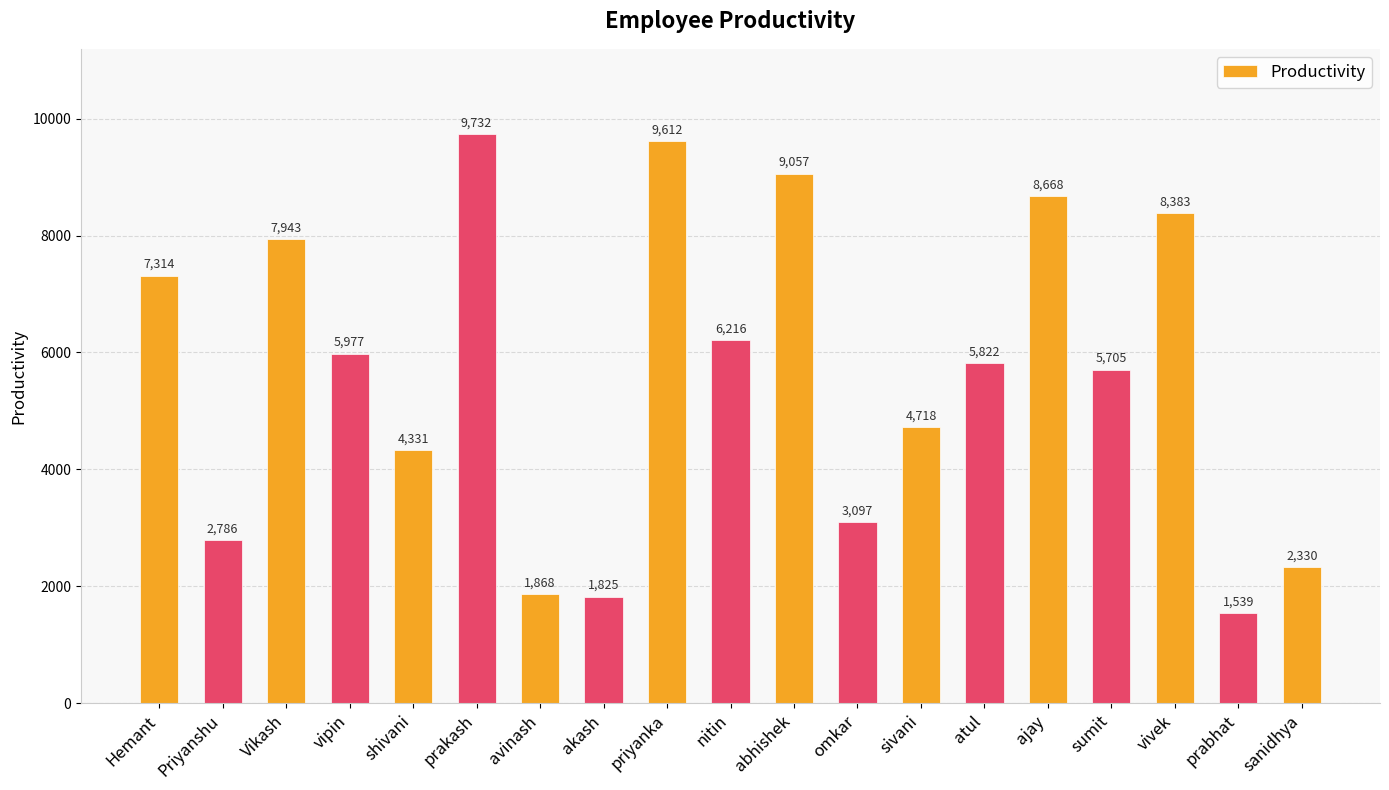

Reading left to right, what are all the values shown in this chart?

7314	2786	7943	5977	4331	9732	1868	1825	9612	6216	9057	3097	4718	5822	8668	5705	8383	1539	2330